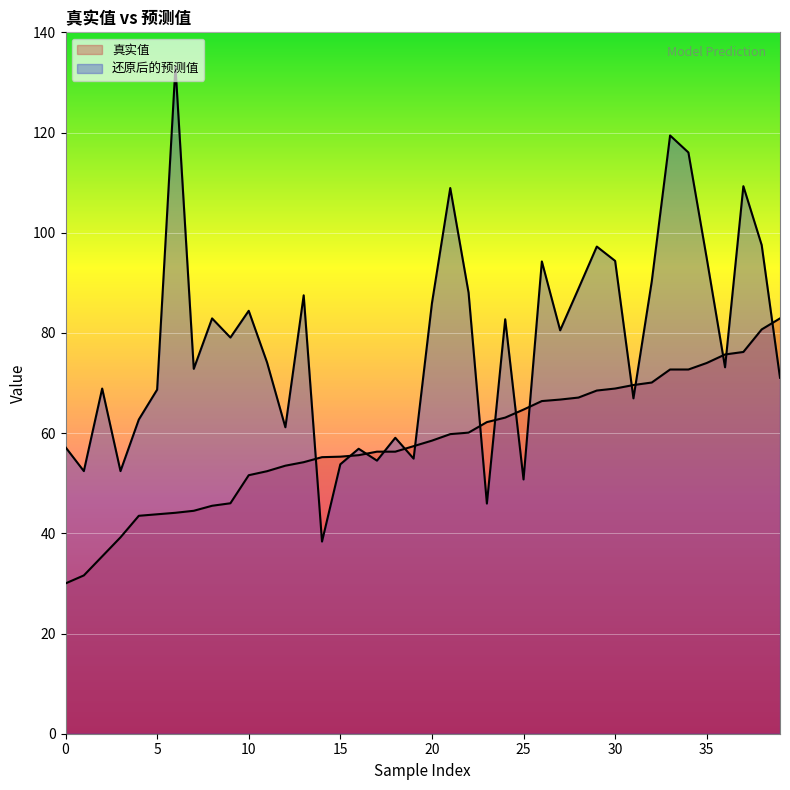

What is the difference between the 还原后的预测值 values at 14 and 5?

30.3